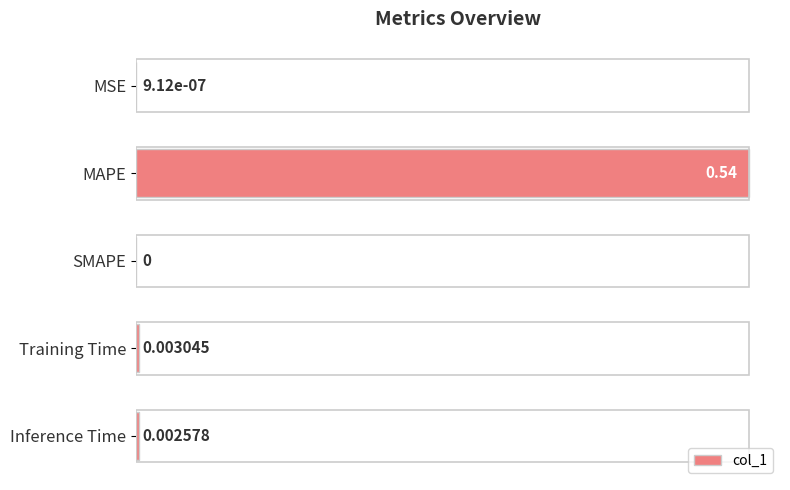

Which has a higher value, Training Time or SMAPE?

Training Time